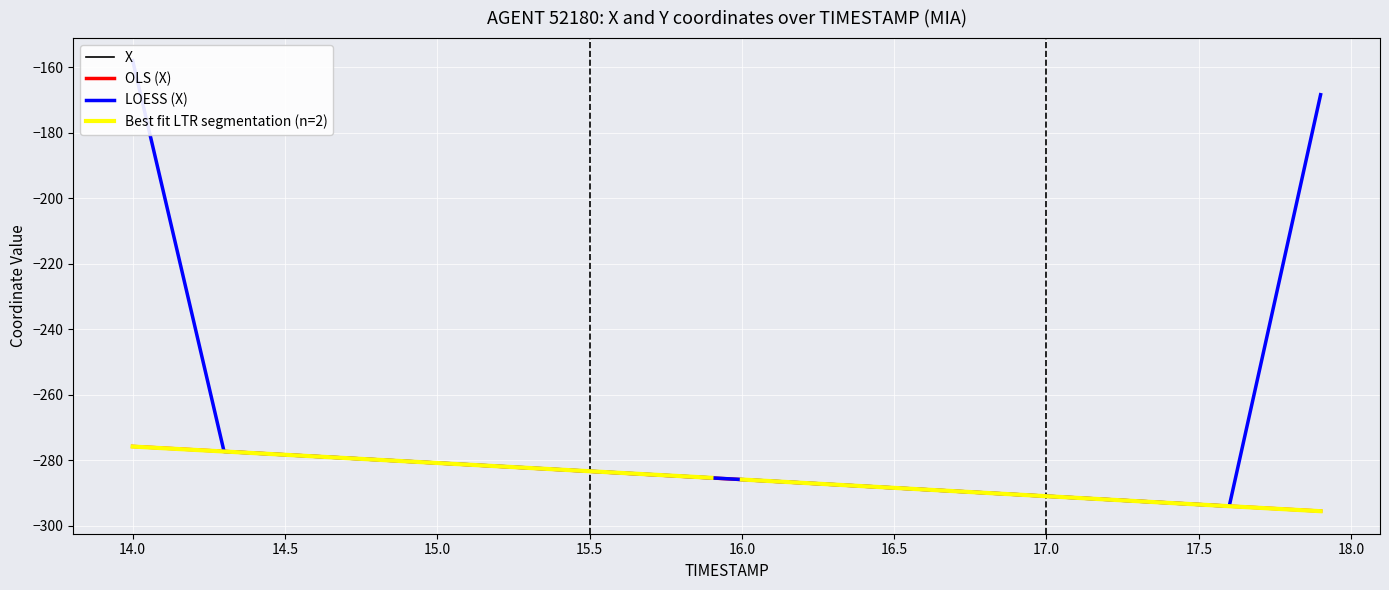

The OLS (X) series shows -114.5 at 16.5. True or false?

False